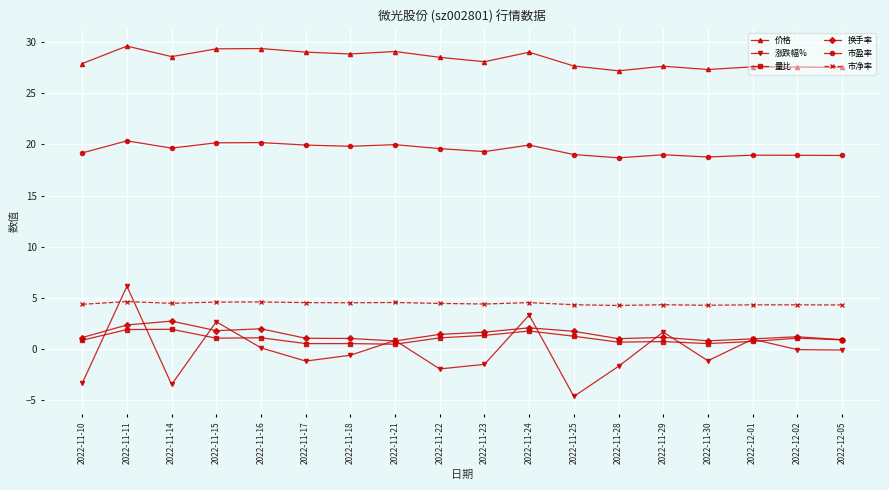

At how many categories does at least one series exceed 8?

18